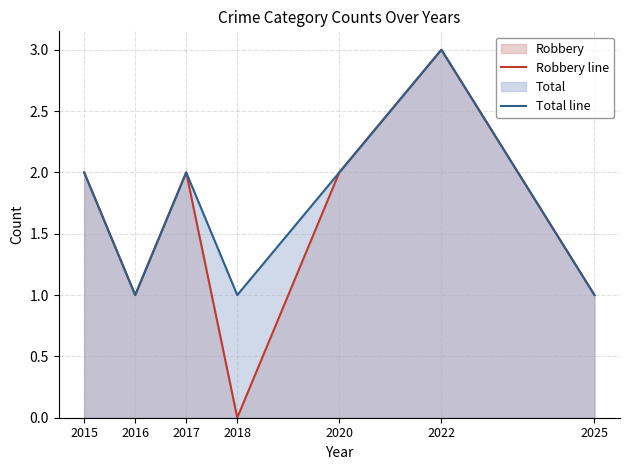

What are all the series names shown in the legend?

Robbery line, Total line